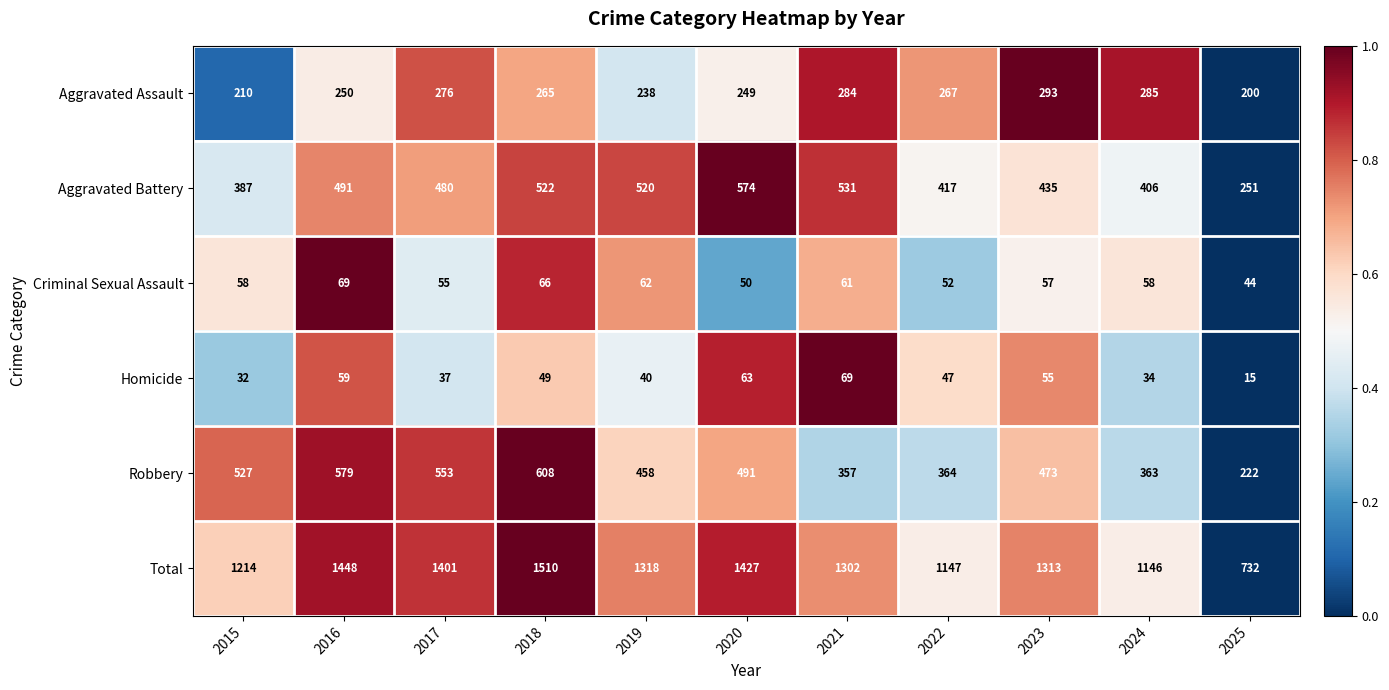

True or false: Homicide has a value of 124 at 2021.

False